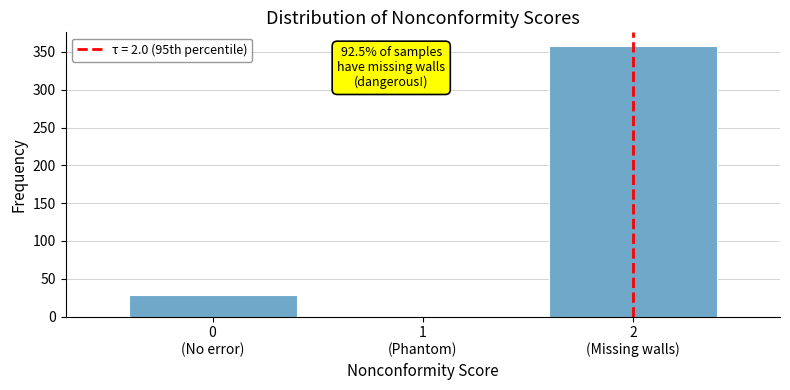

What is the greatest value displayed?

358